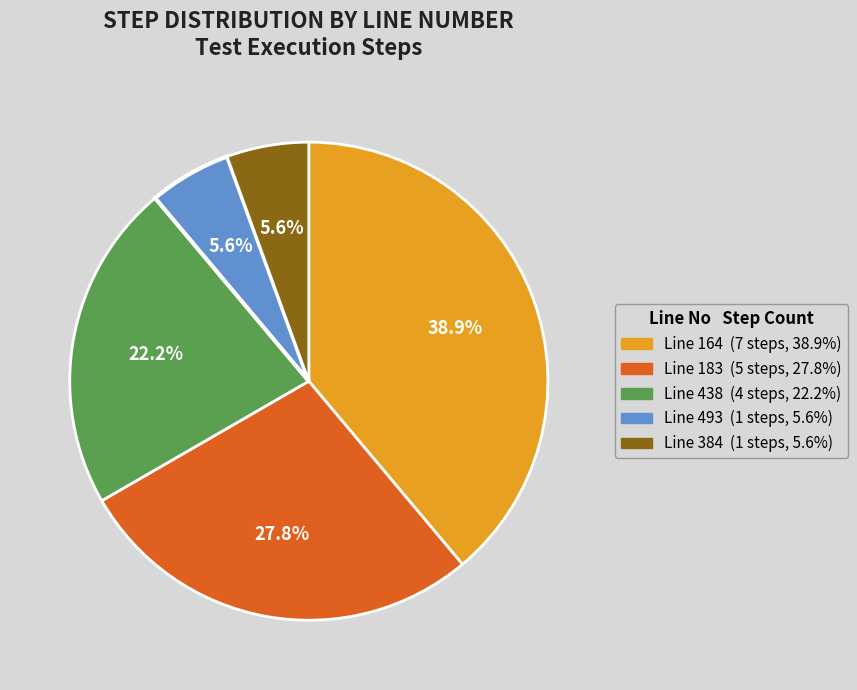

Does any single category account for the majority?

No